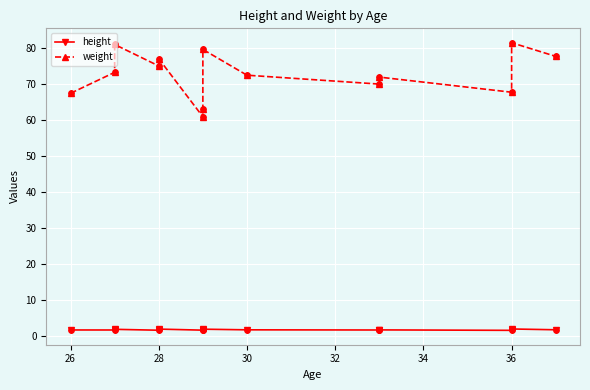

Is the value of height at 38 greater than the value of weight at 10?

No